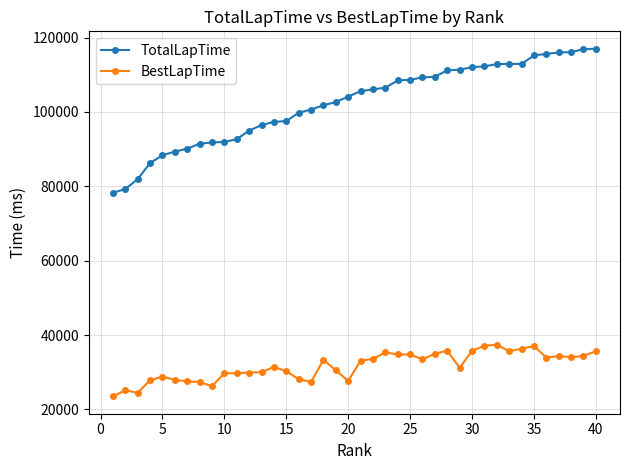

True or false: BestLapTime and TotalLapTime intersect in this chart.

False